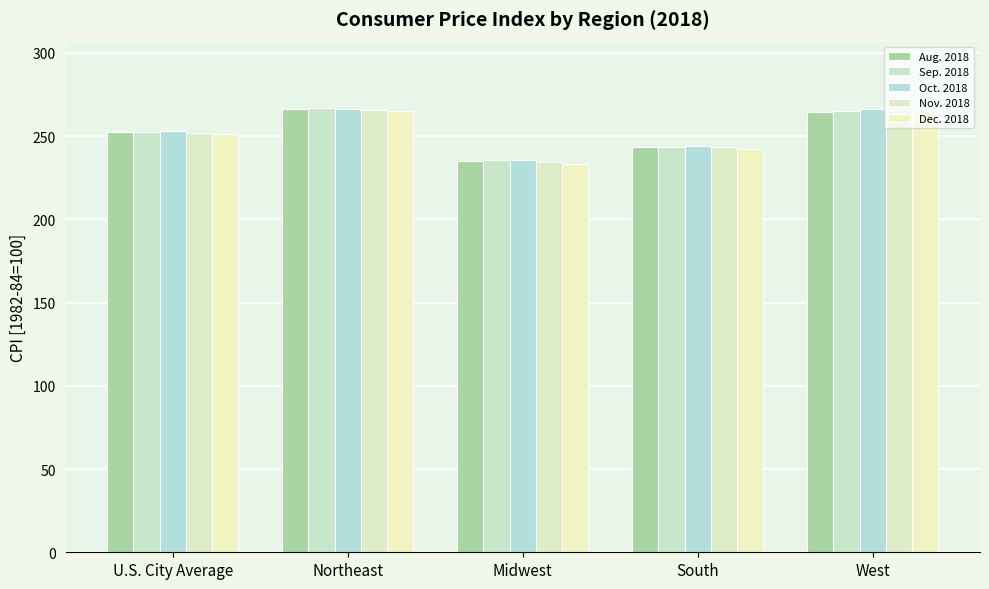

Is it true that Aug. 2018 equals 103.6 at Northeast?

False